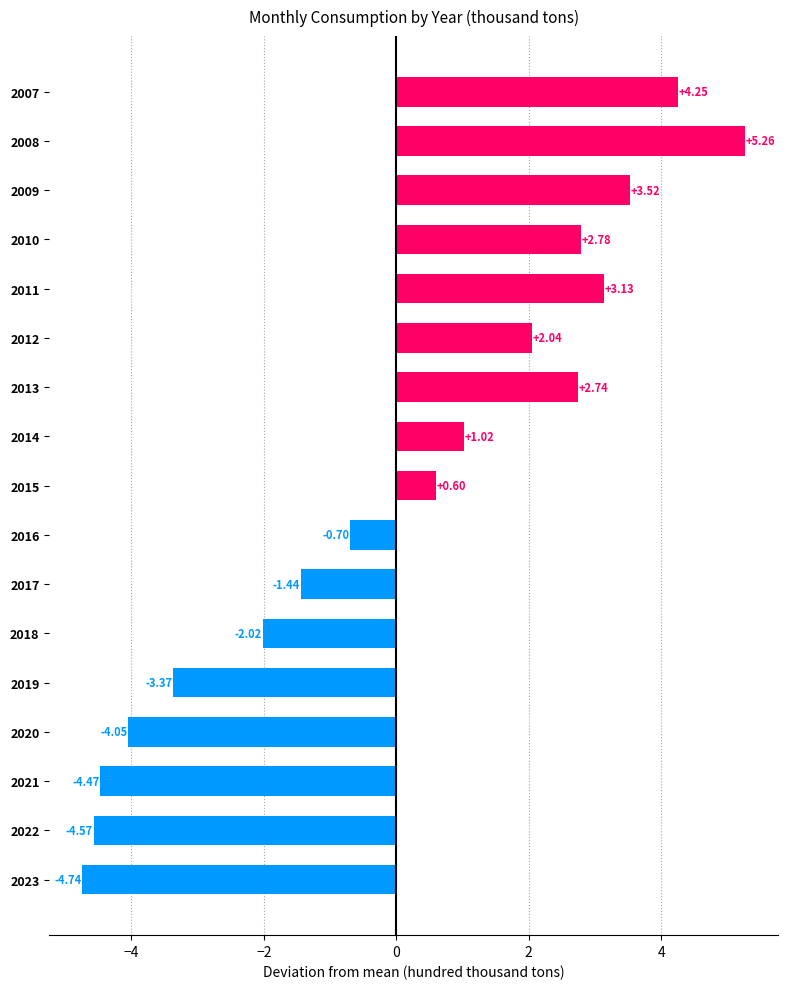

How many values are below 0?

8